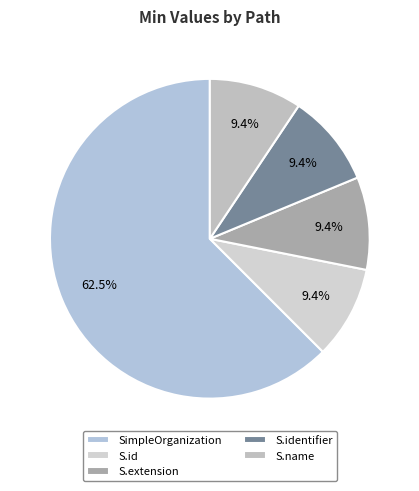

To the nearest percent, what is the average slice percentage?

20%